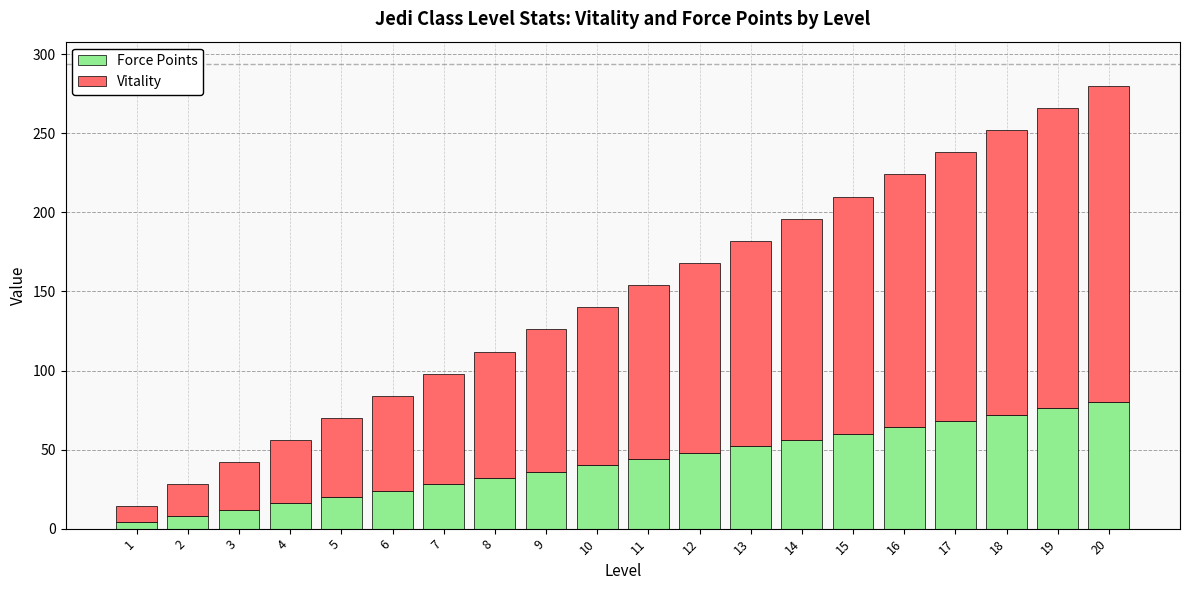

Is it true that Force Points equals 30 at 17?

False